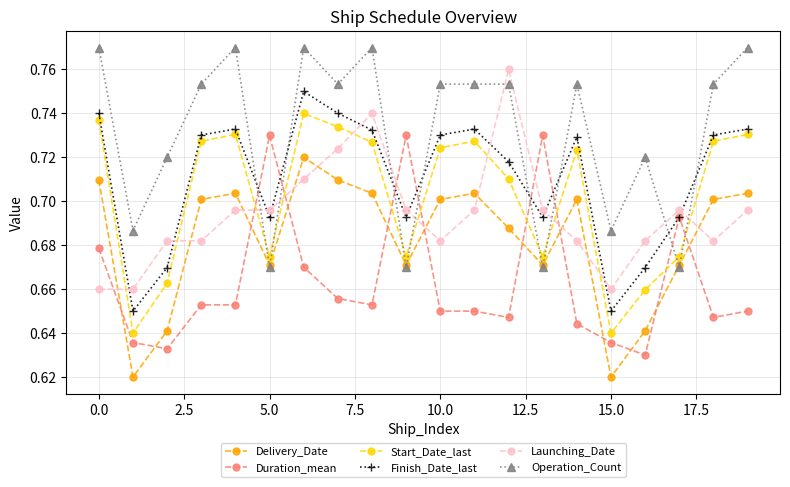

What are all the series names shown in the legend?

Delivery_Date, Duration_mean, Start_Date_last, Finish_Date_last, Launching_Date, Operation_Count